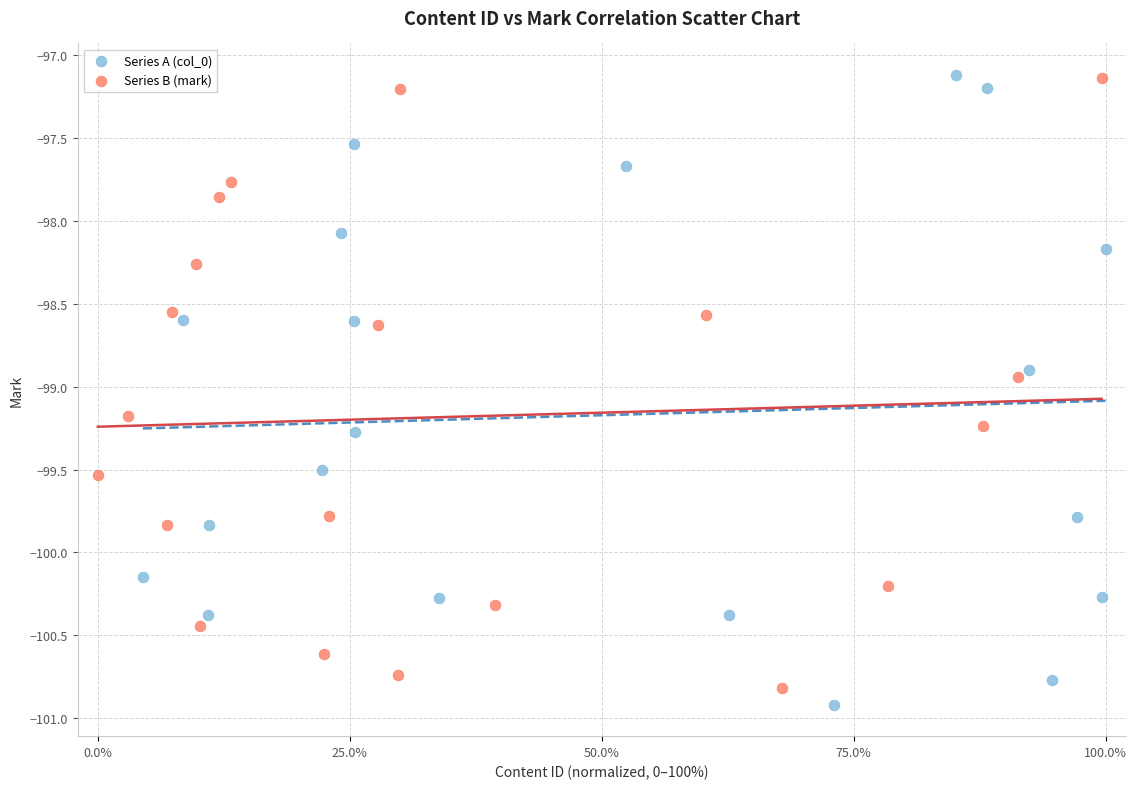

What are all the series names shown in the legend?

Series A (col_0), Series B (mark)